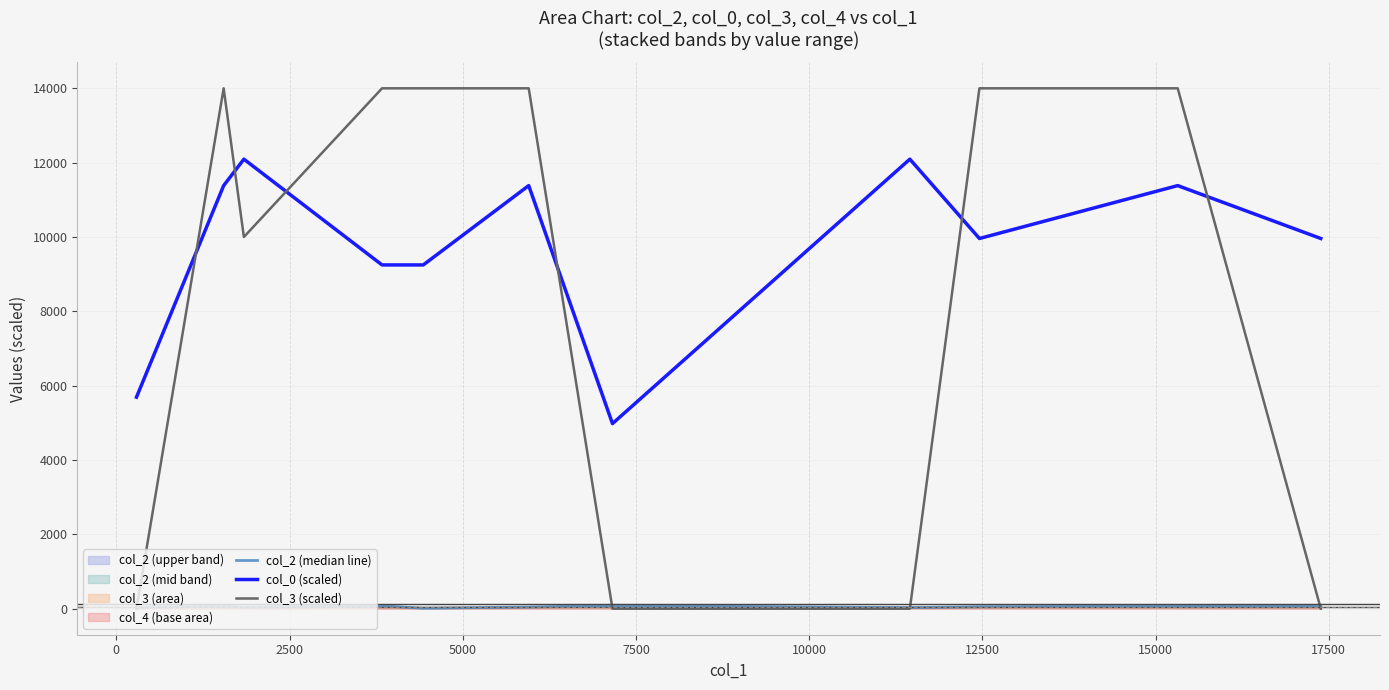

Is this an area chart (filled region under the line)?

No